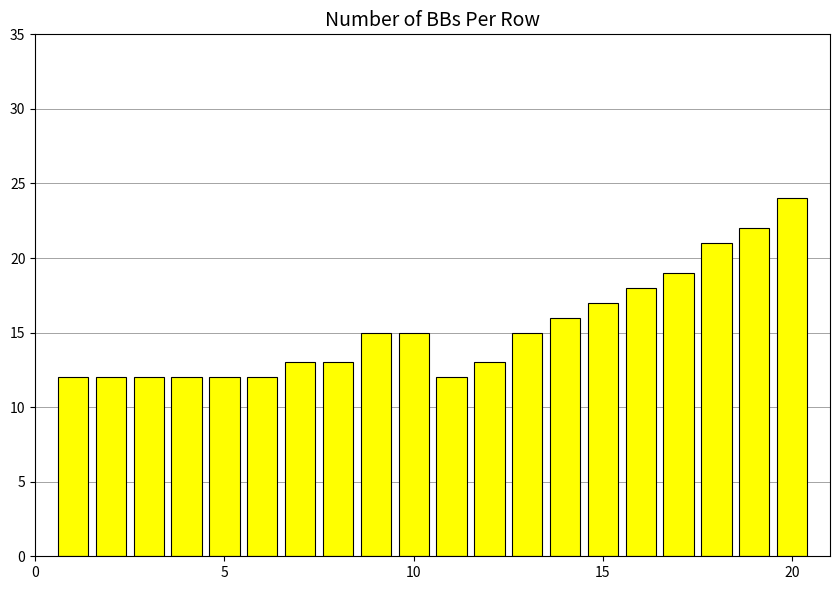

What is the value of the 4th bar from the left?

12